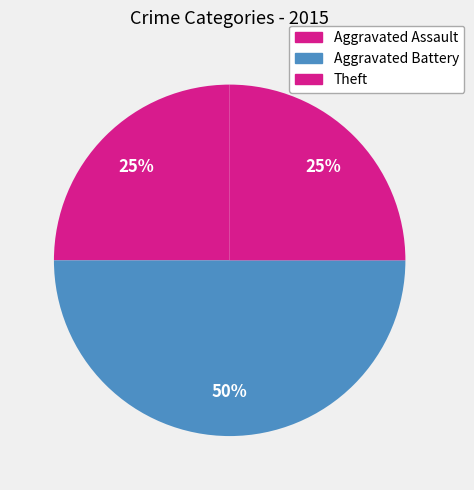

Count the number of slices in the pie.

3